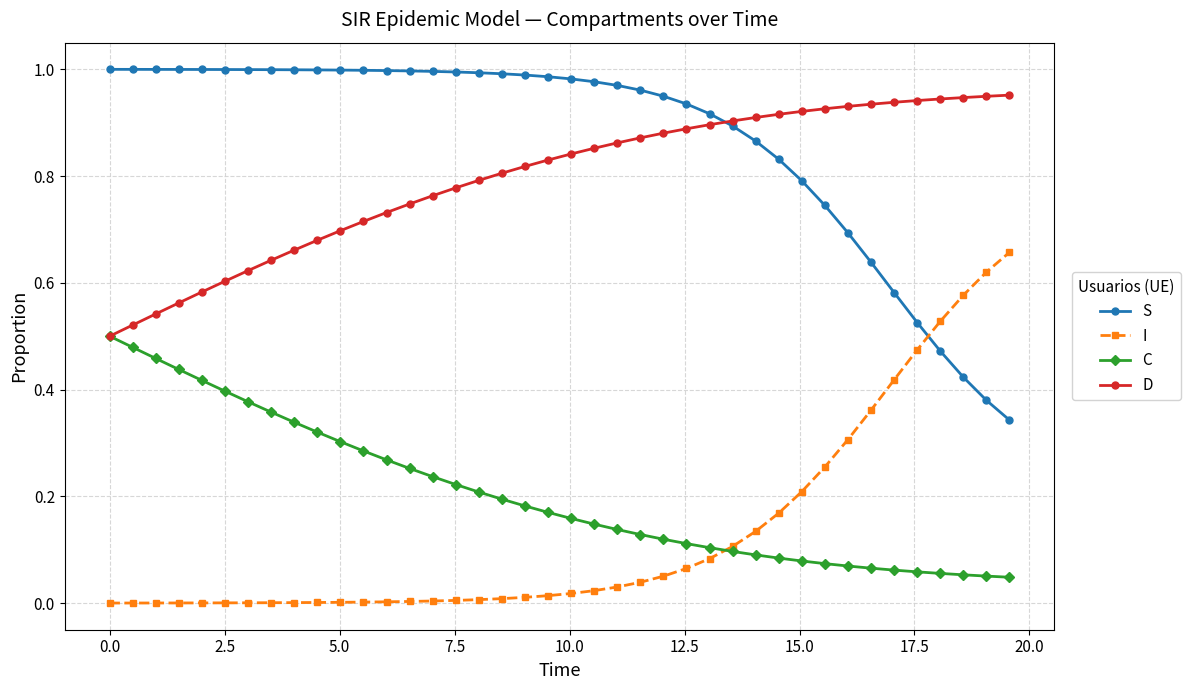

Which series has the largest total across all categories?

S